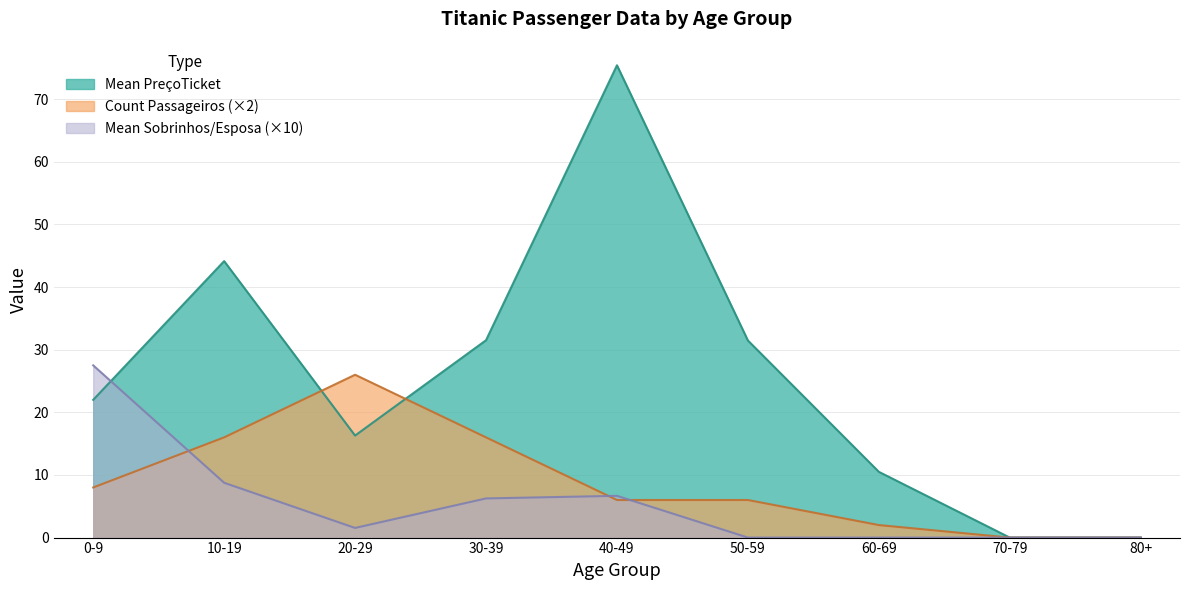

Which series has the largest total across all categories?

Mean PreçoTicket